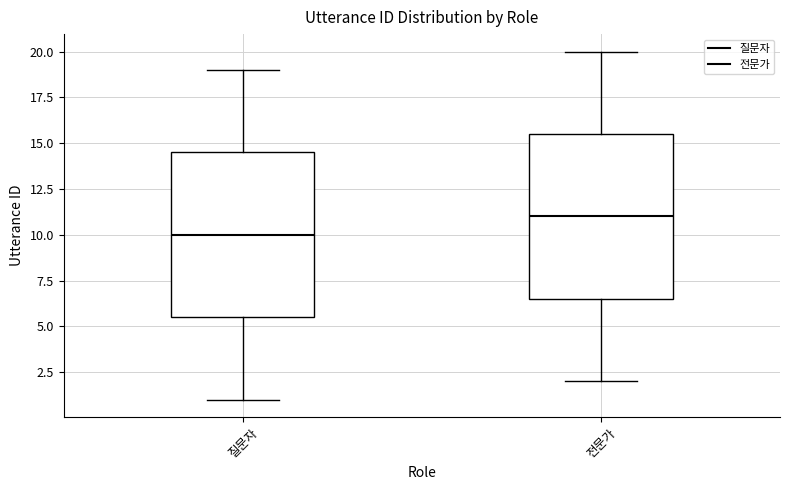

Reading left to right, read every box against the y-axis: the position of its median line, the range the box covers, and the ends of its whiskers. The values are not printed on the chart, so give them approximately, as read against the axis.

질문자: median 10.0, box 5.5 to 14.5, whiskers 1.0 to 19.0
전문가: median 11.0, box 6.5 to 15.5, whiskers 2.0 to 20.0